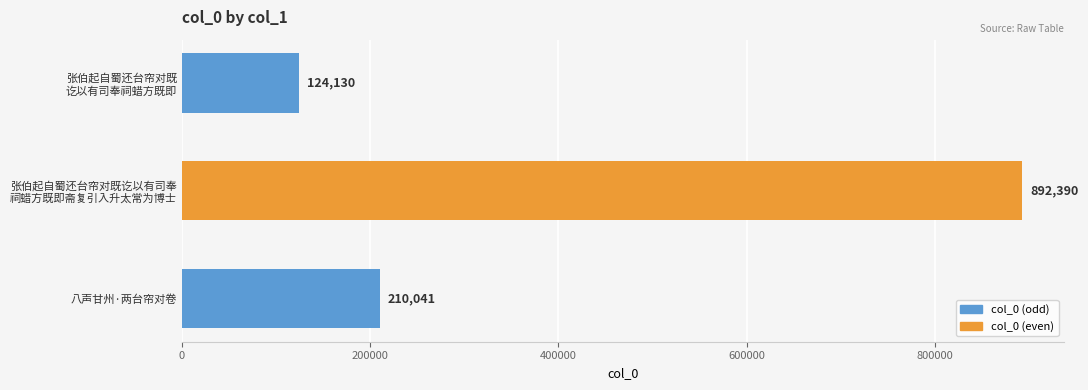

How many distinct data groups are displayed?

1